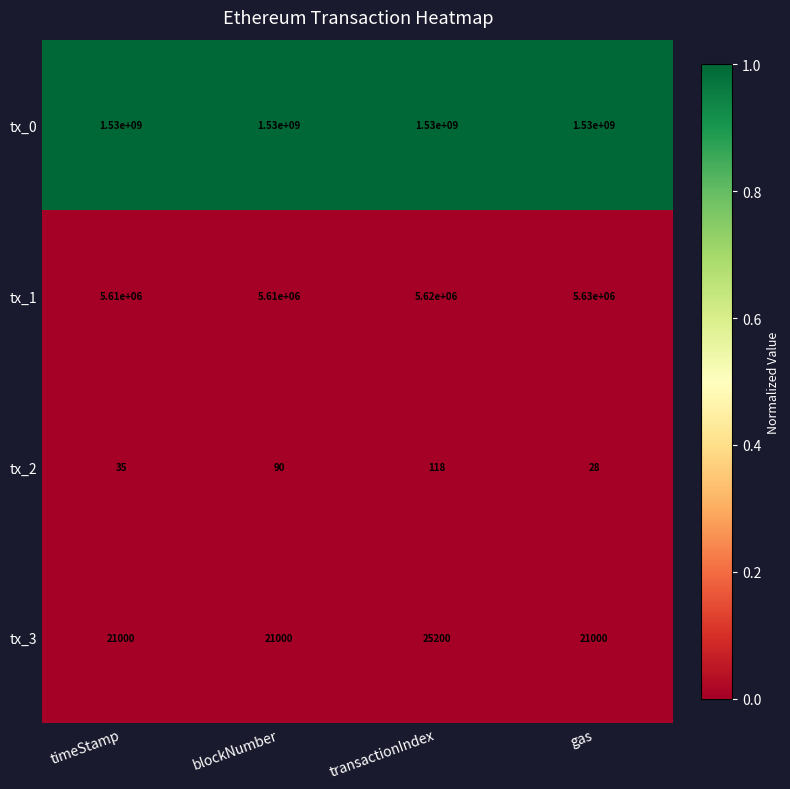

At how many categories does at least one series exceed 374521340?

4